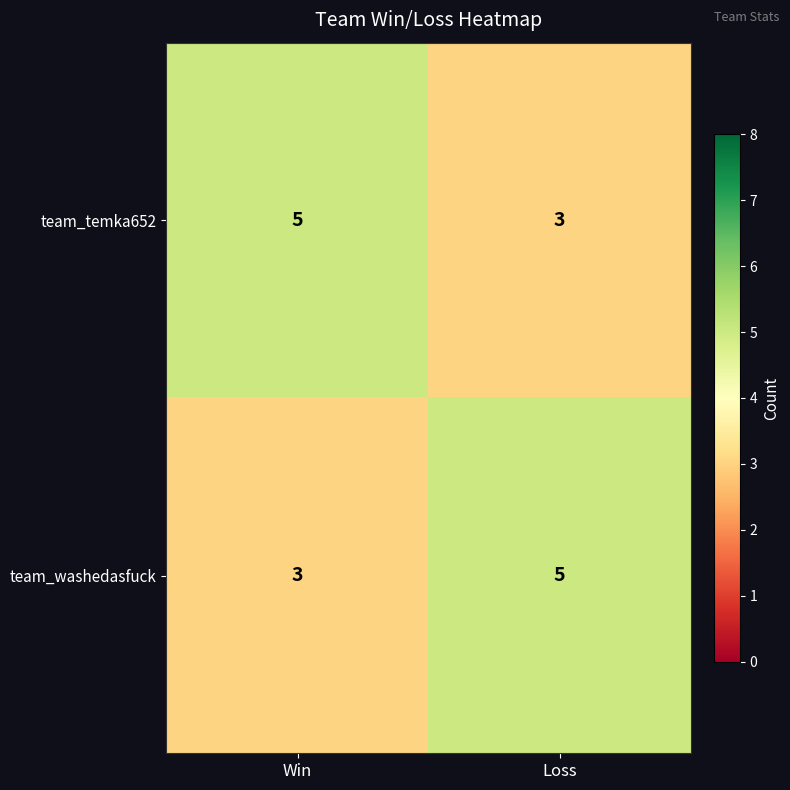

Is the value of team_washedasfuck at Loss greater than the value of team_temka652 at Loss?

Yes